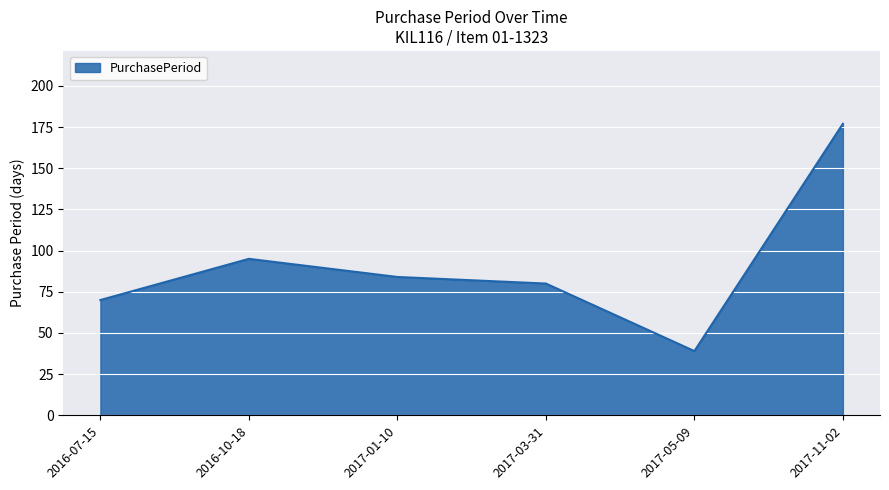

Reading left to right, list all the values displayed in this chart.

70	95	84	80	39	177